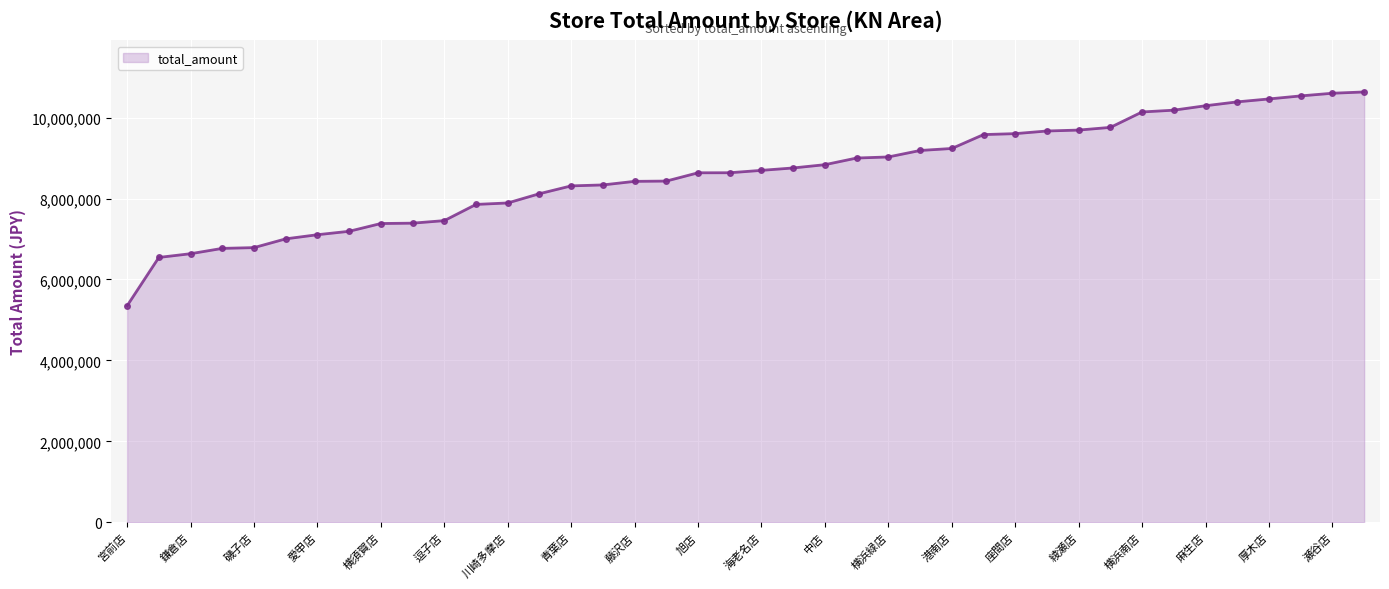

Does the chart display data point markers on the line(s)?

Yes